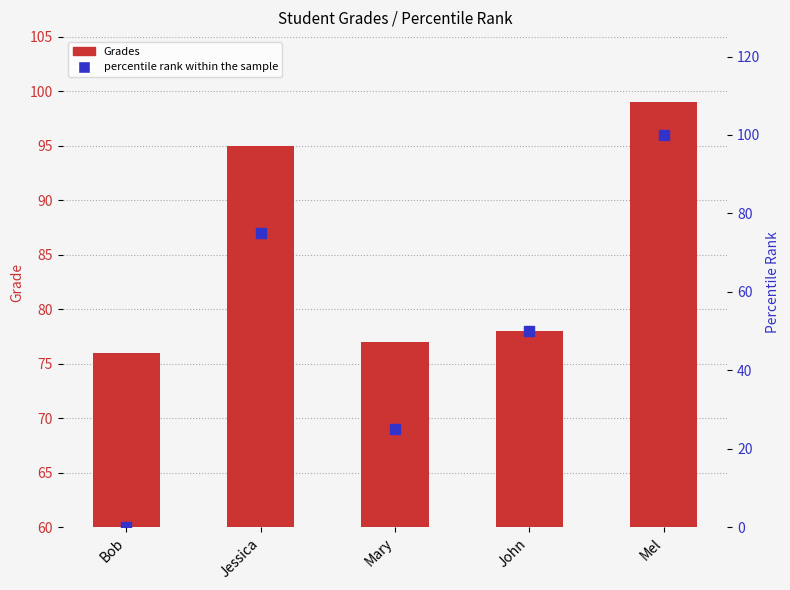

Which series has the widest spread of Y values?

percentile rank within the sample